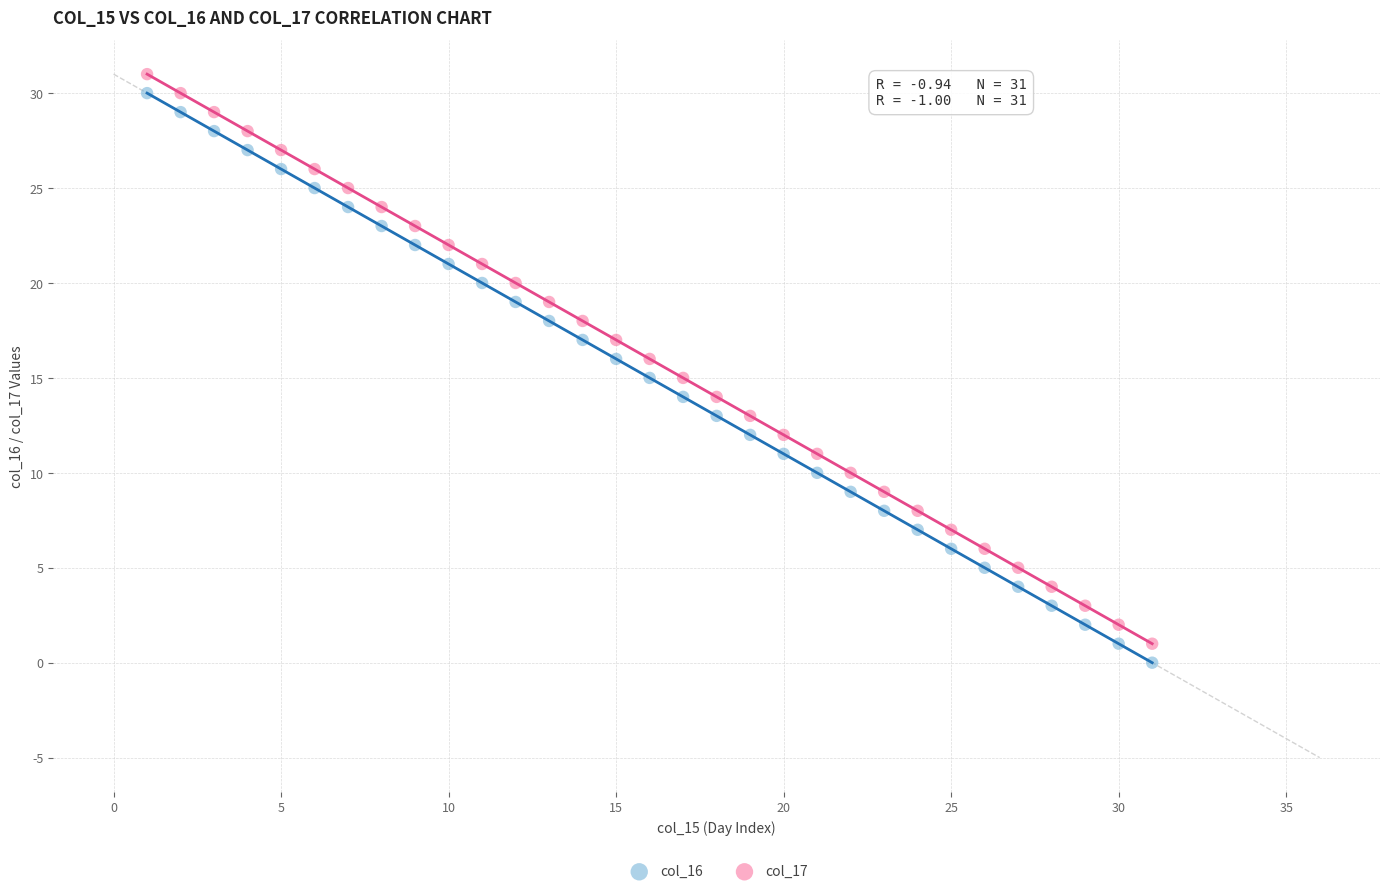

What are all the series names shown in the legend?

col_16, col_17